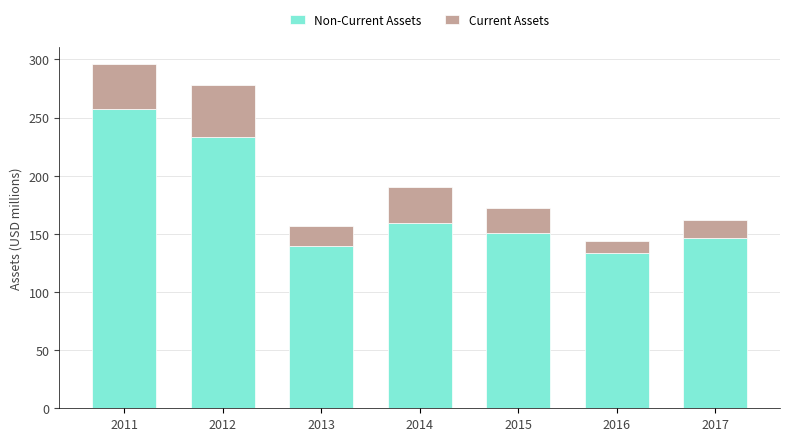

At which category is the sum across all series the highest?

2011